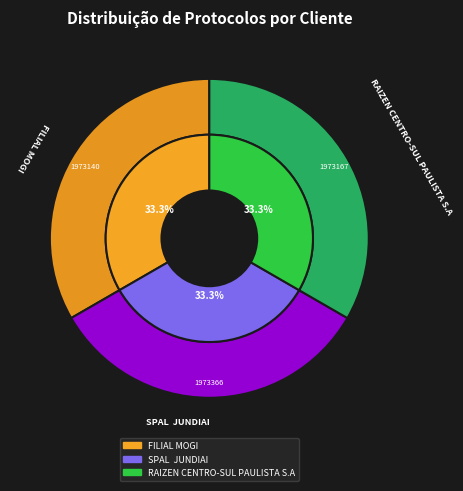

How many slices are in this pie chart?

3